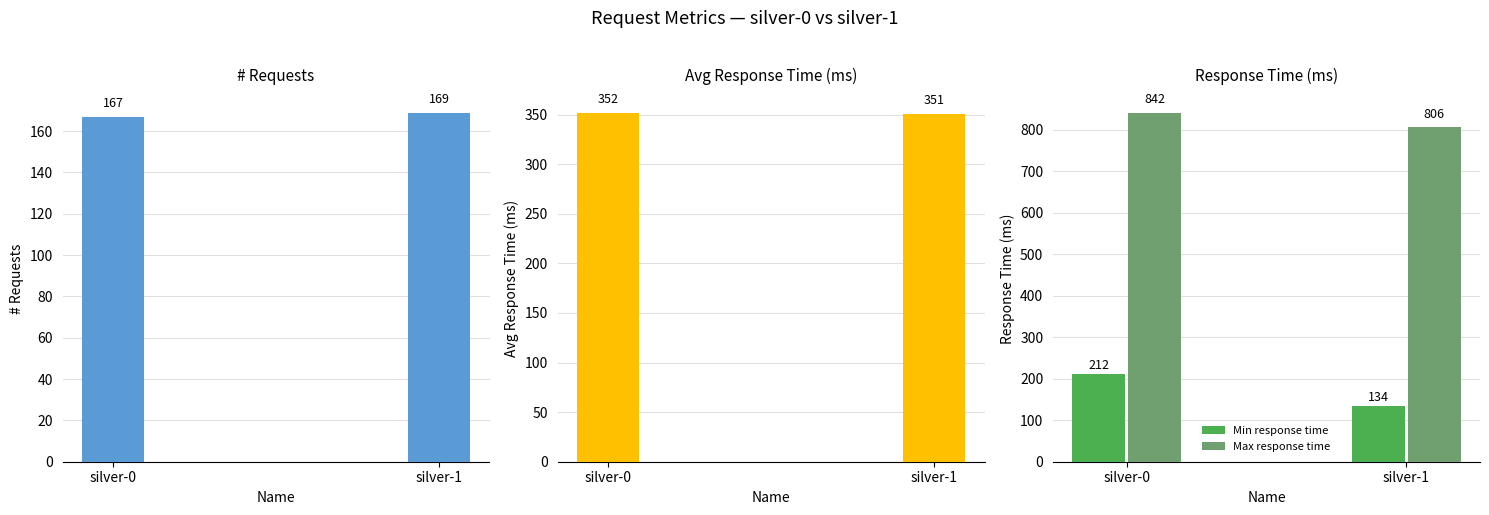

What is the value of the Max response time bar at the 2nd from the left?

806